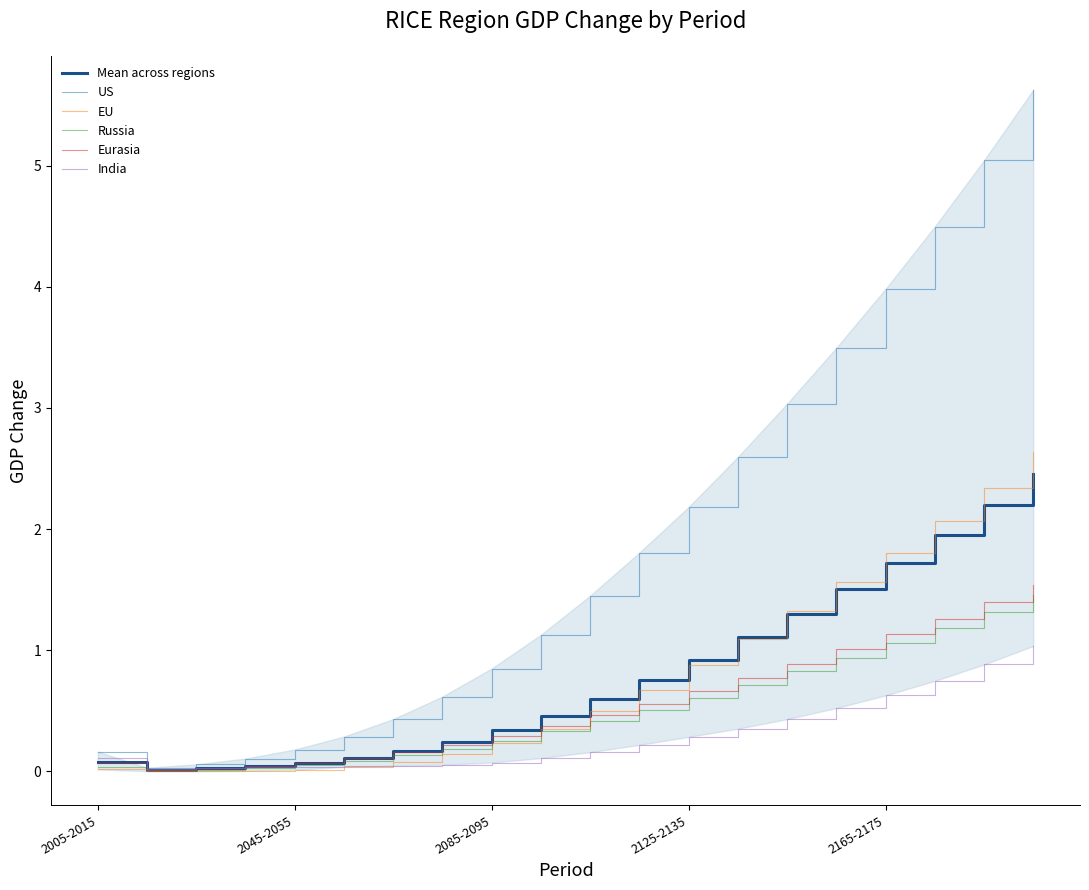

True or false: Eurasia has a value of 2.3 at 19.

False